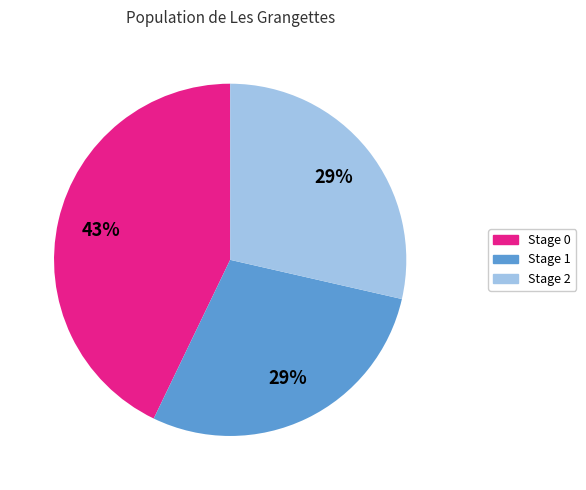

Is there any slice that represents more than half of the pie?

No